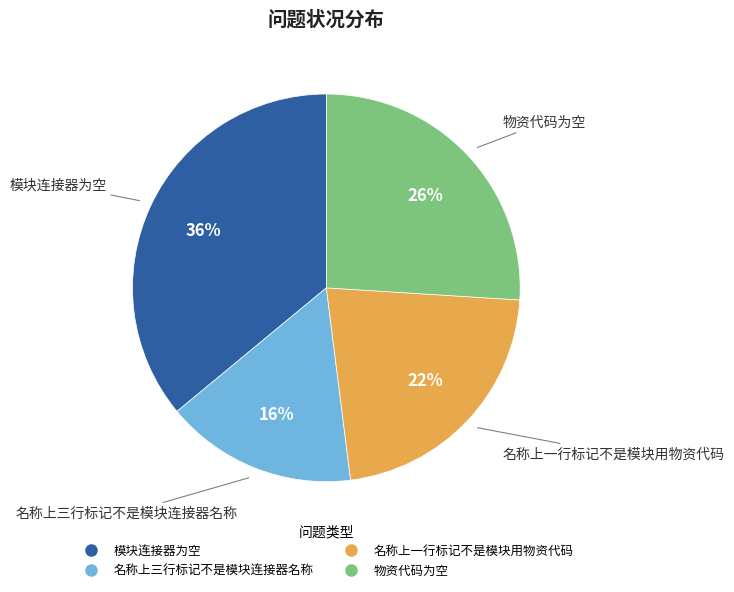

How many segments does this pie chart have?

4